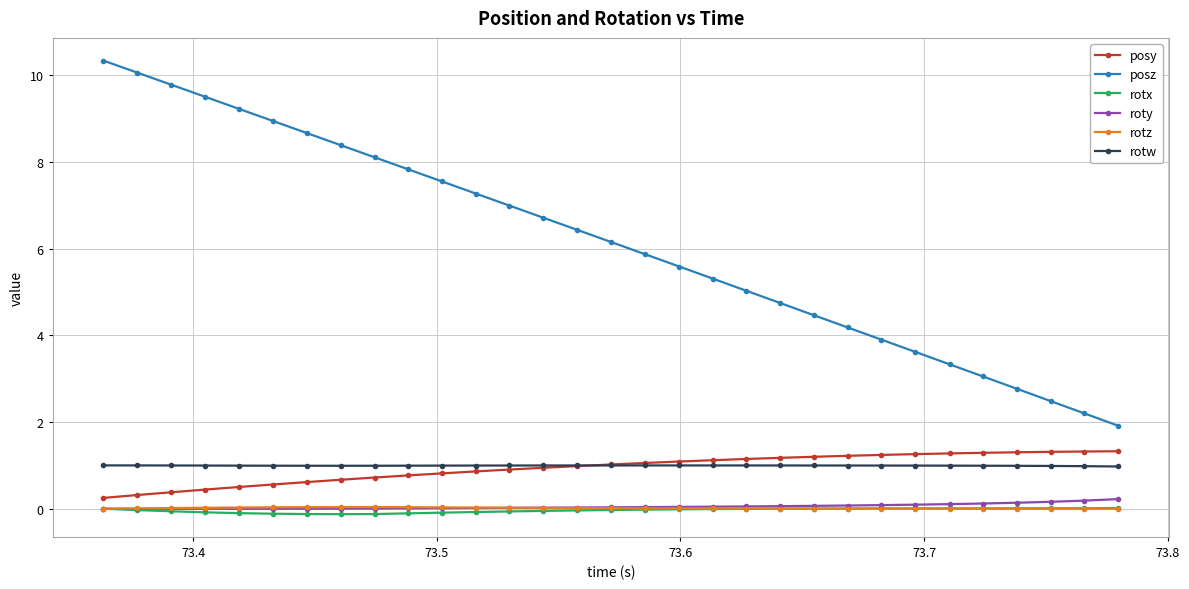

After their last crossing, which series has the higher values: rotz or rotx?

rotx